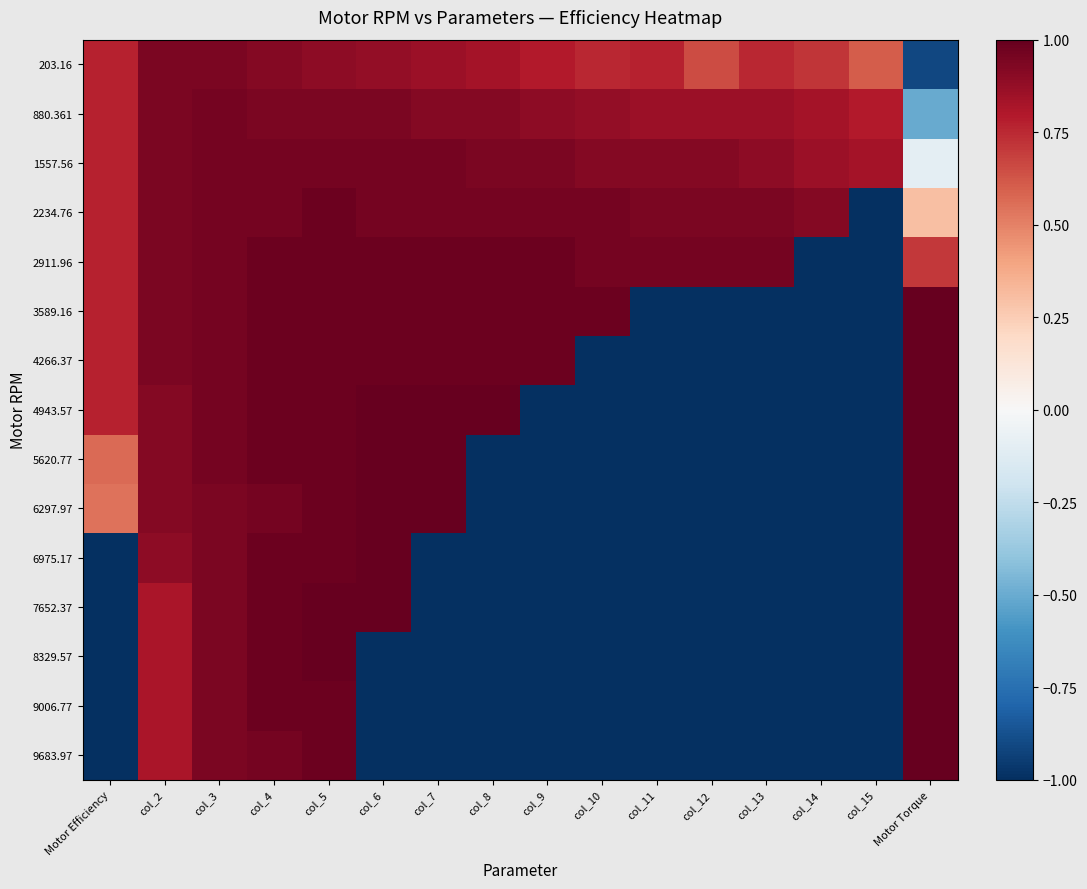

Which has a higher value, Motor Torque or col_8?

col_8